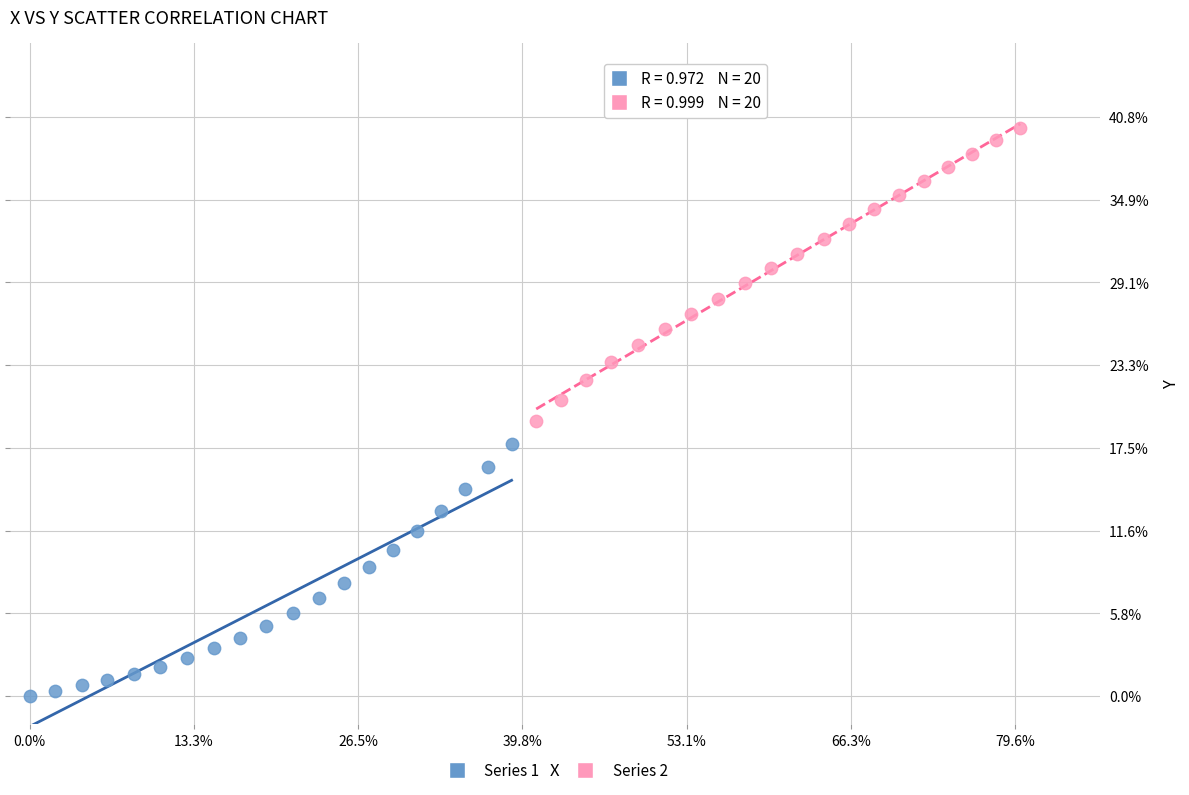

What are all the series names shown in the legend?

Series 1, Series 2